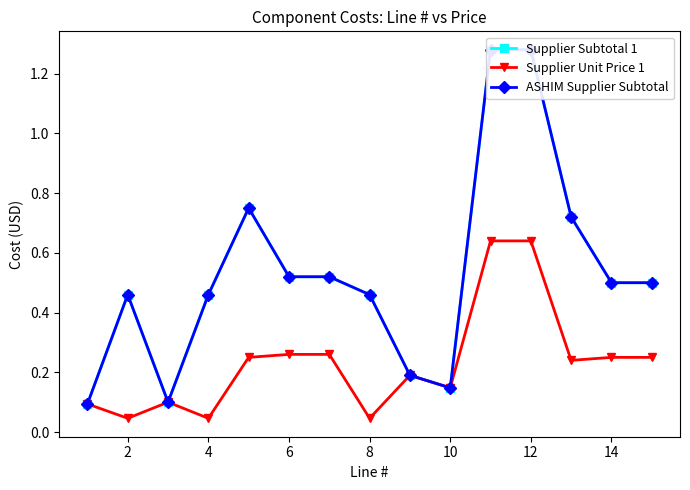

The Supplier Unit Price 1 series shows 0.4 at 14. True or false?

False